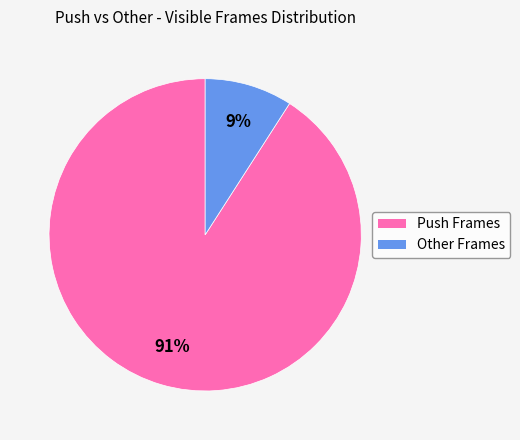

How many slices are in this pie chart?

2